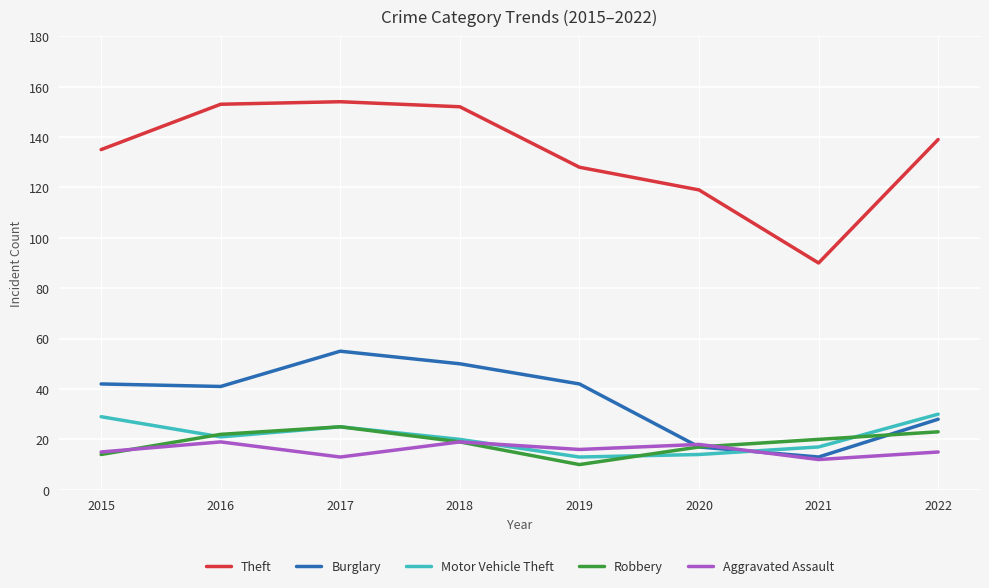

True or false: Theft and Motor Vehicle Theft intersect in this chart.

False